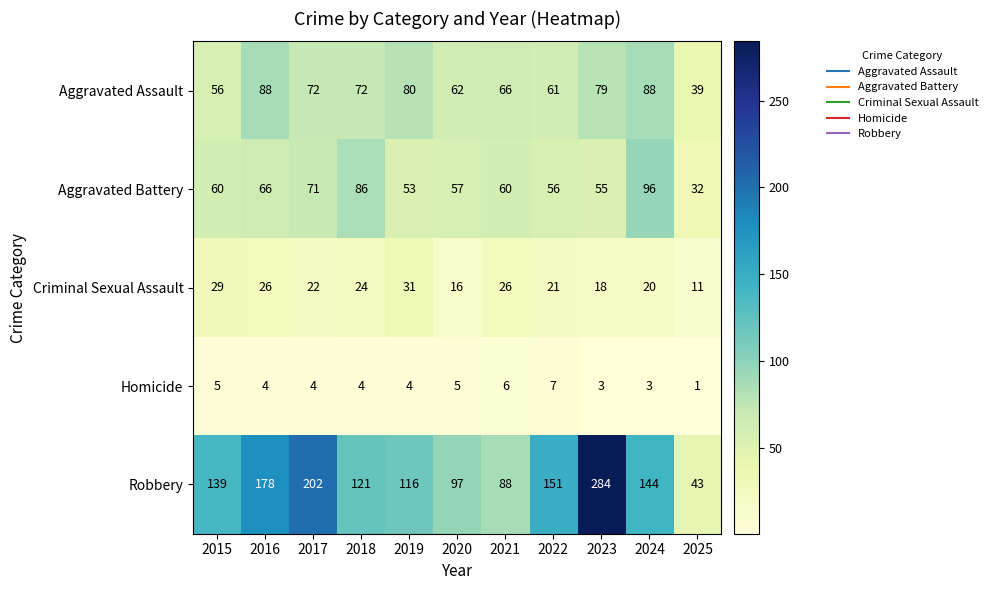

Between 2021 and 2025, which series saw the biggest shift?

Robbery